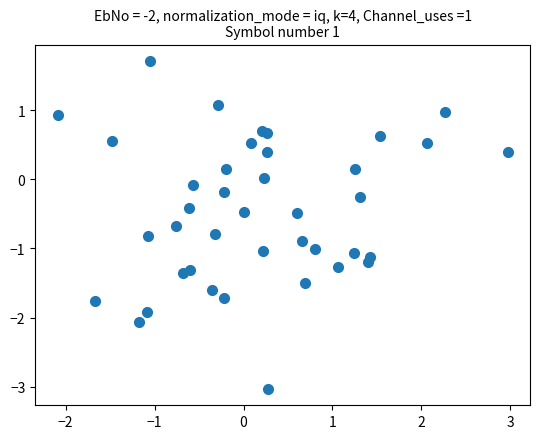

What is the range of Y values (max minus min)?

4.7